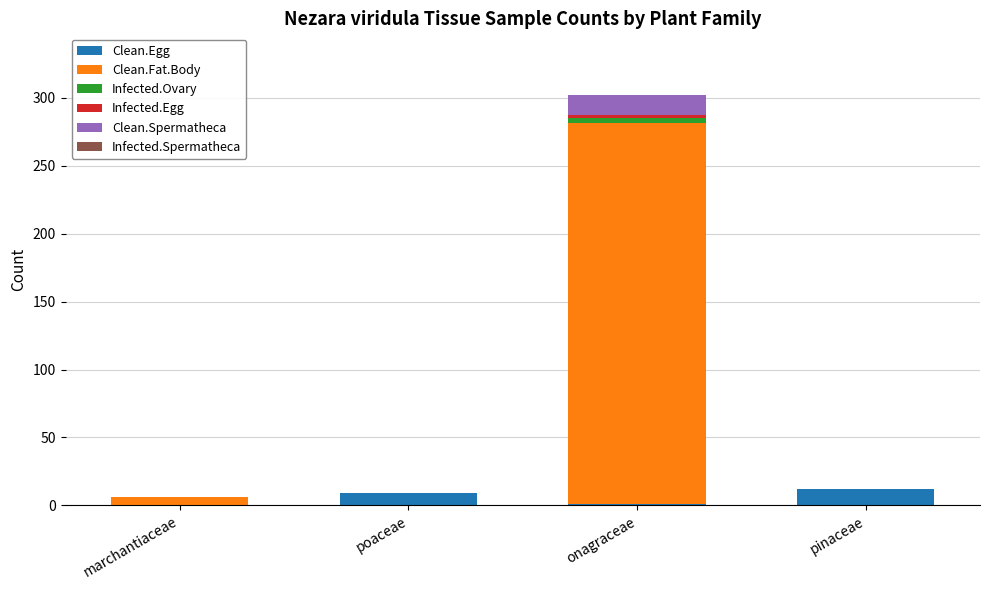

At which category is the sum across all series the highest?

onagraceae